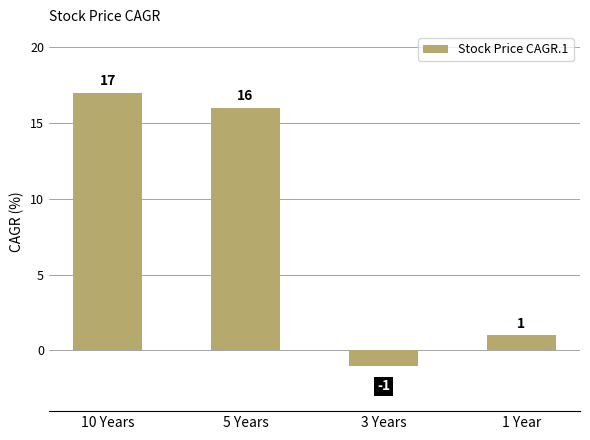

Approximately how many times larger is the value at 1 Year compared to 5 Years?

0.1